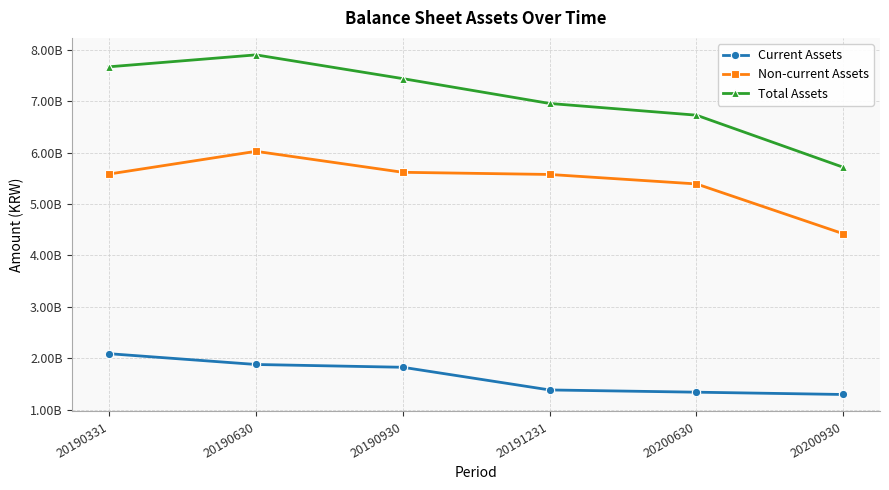

Reading left to right, extract all data points from this chart.

Current Assets: 208751325427	187755115391	182335661992	138195008878	133836090699	129364653189
Non-current Assets: 558507710288	602692626870	561856510466	557657500417	539219962915	442253644494
Total Assets: 767259035715	790447742261	744192172458	695852509295	673056053614	571618297683